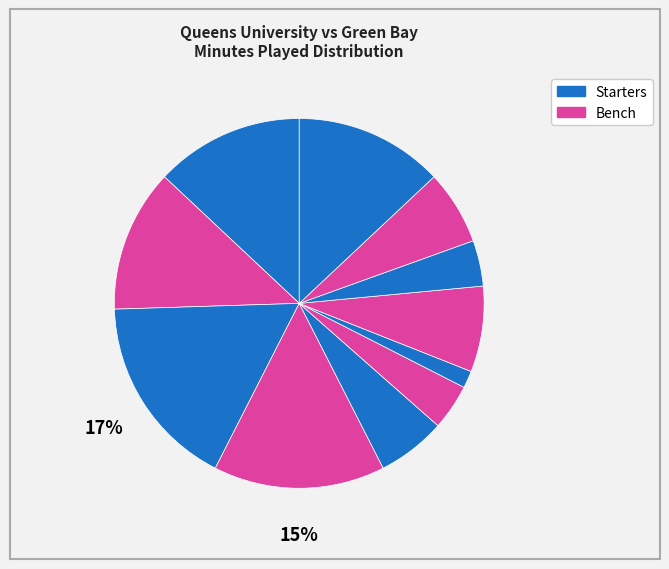

How many segments does this pie chart have?

11